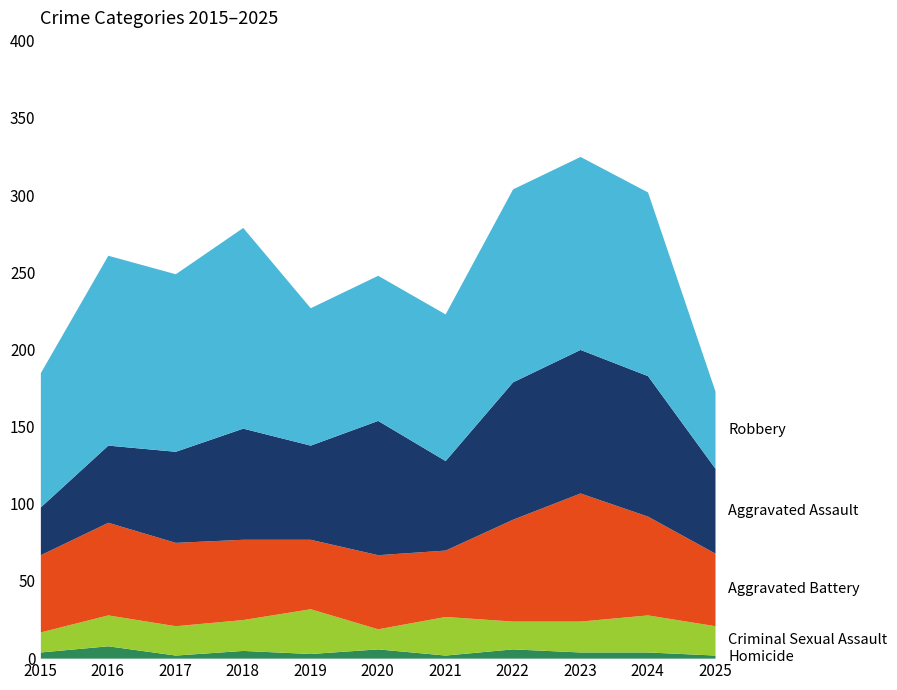

How many series are shown in this chart?

5